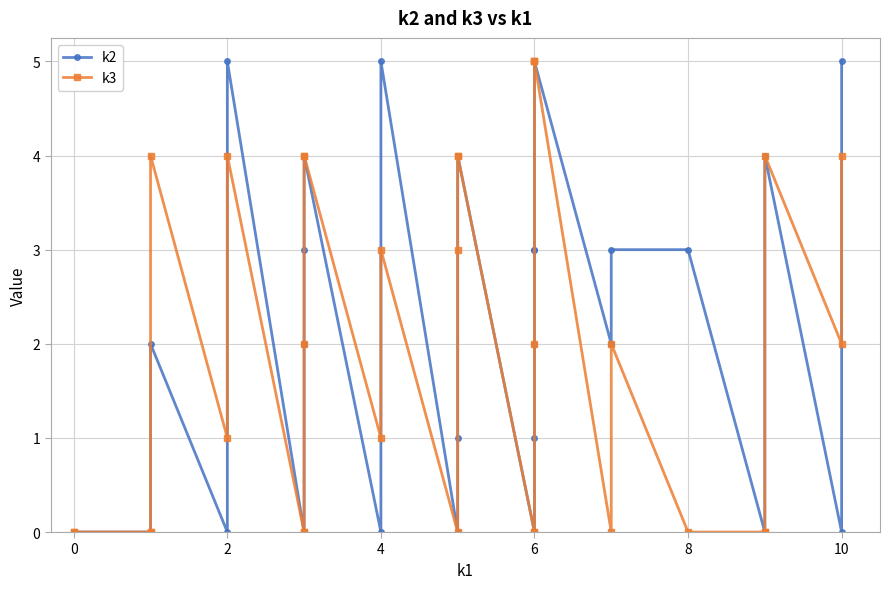

What is the sum of all k2 values?

63